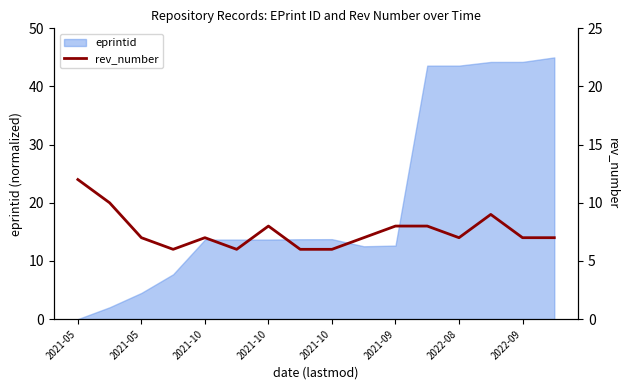

Between 2022-08 and 2021-10, which is larger?

2022-08